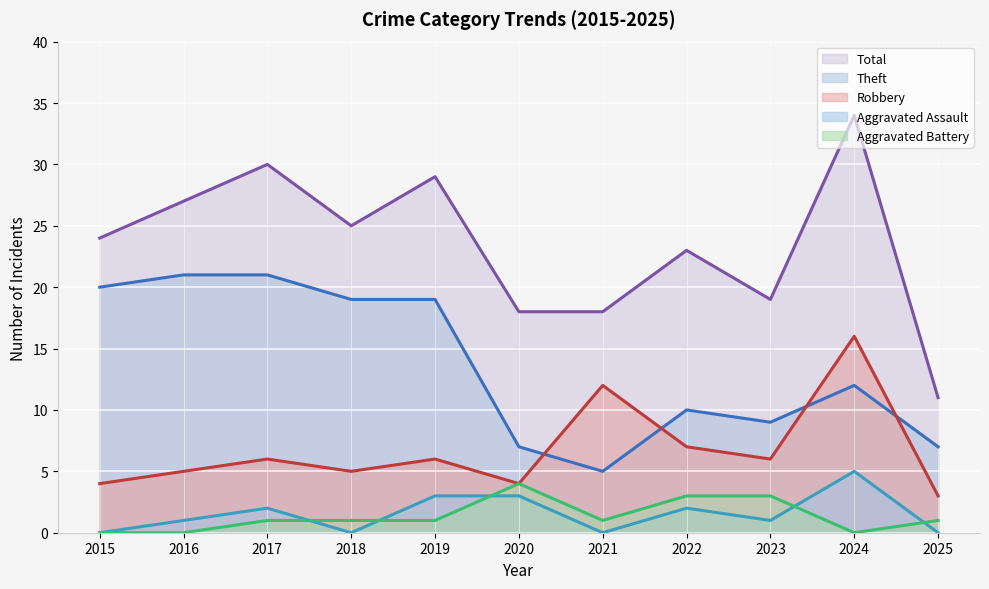

How many data points in Theft are above 12?

5